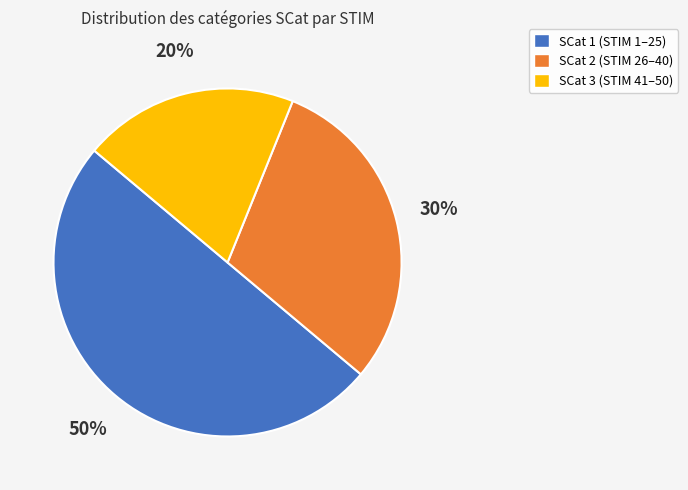

To the nearest percent, what is the difference between the largest and smallest slice percentages?

30%